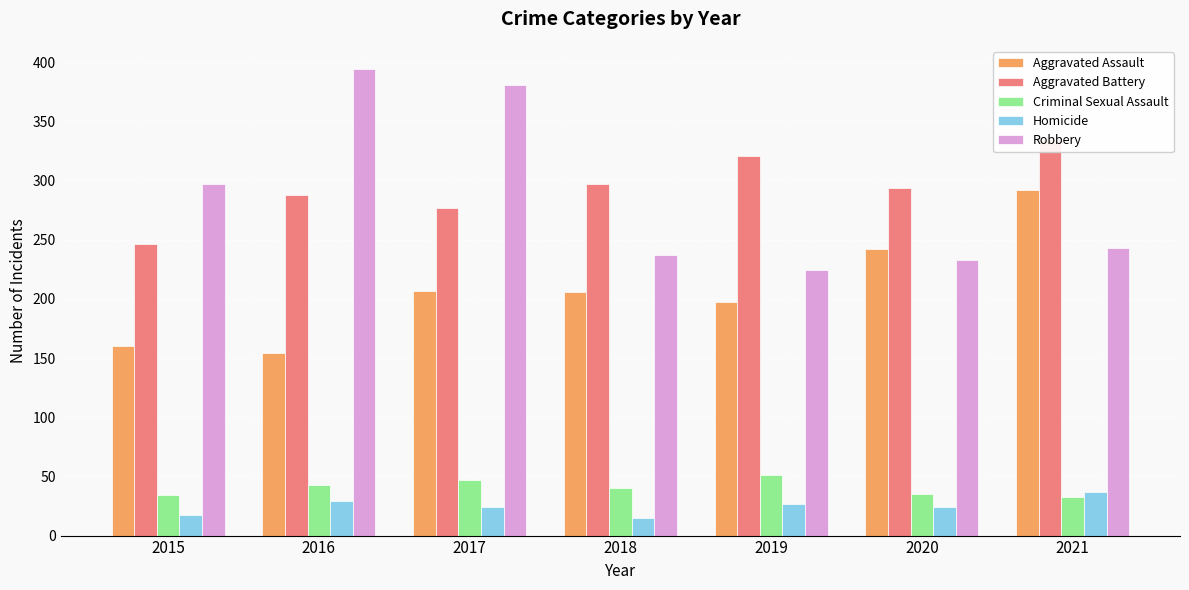

How many values in the Homicide series exceed 24?

3